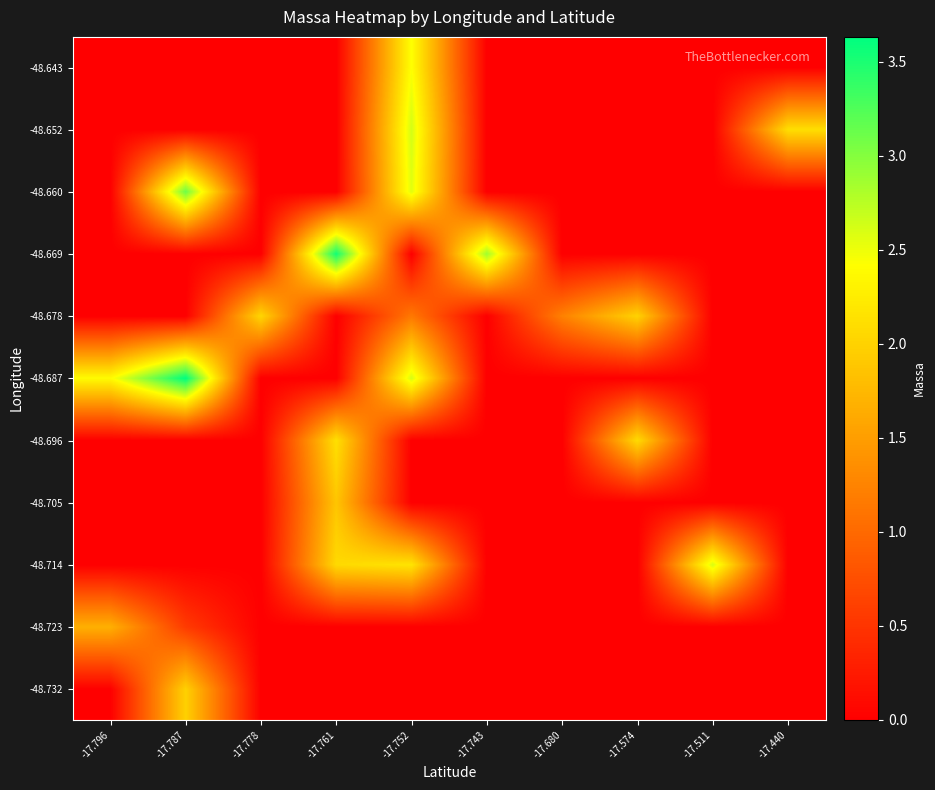

Rank the series at -17.680 from lowest to highest value.

-48.732, -48.723, -48.714, -48.705, -48.696, -48.687, -48.669, -48.660, -48.652, -48.643, -48.678